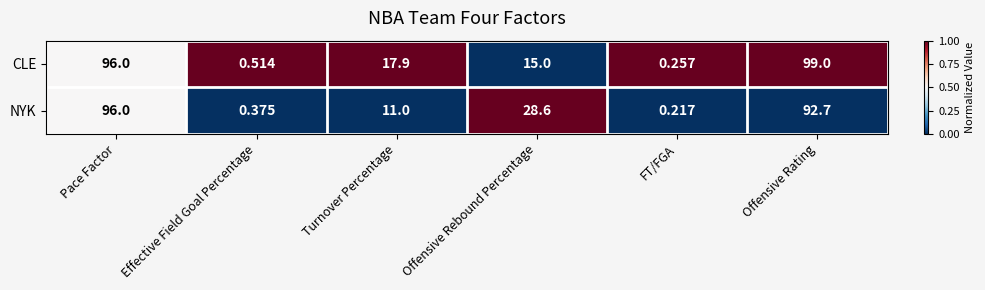

Which series has the largest total across all categories?

NYK